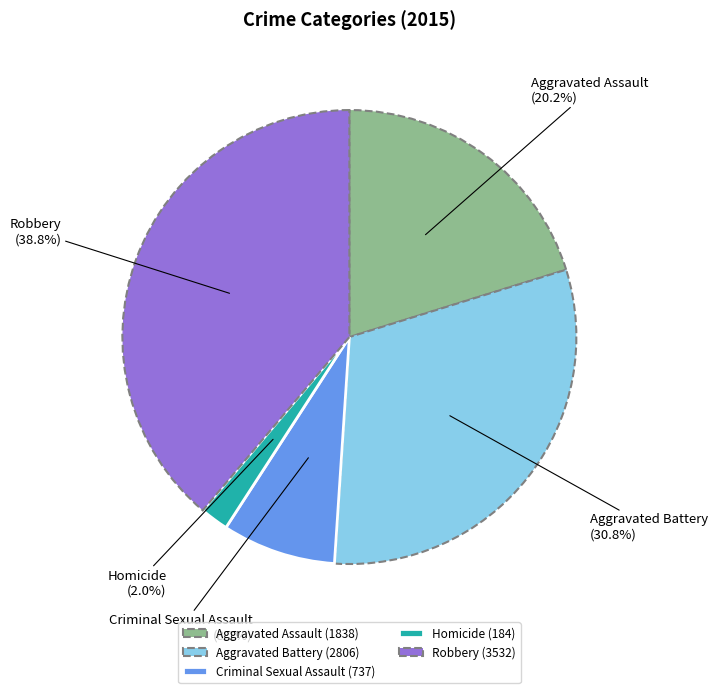

Approximately how many times larger is the value at Aggravated Battery compared to Robbery?

0.8